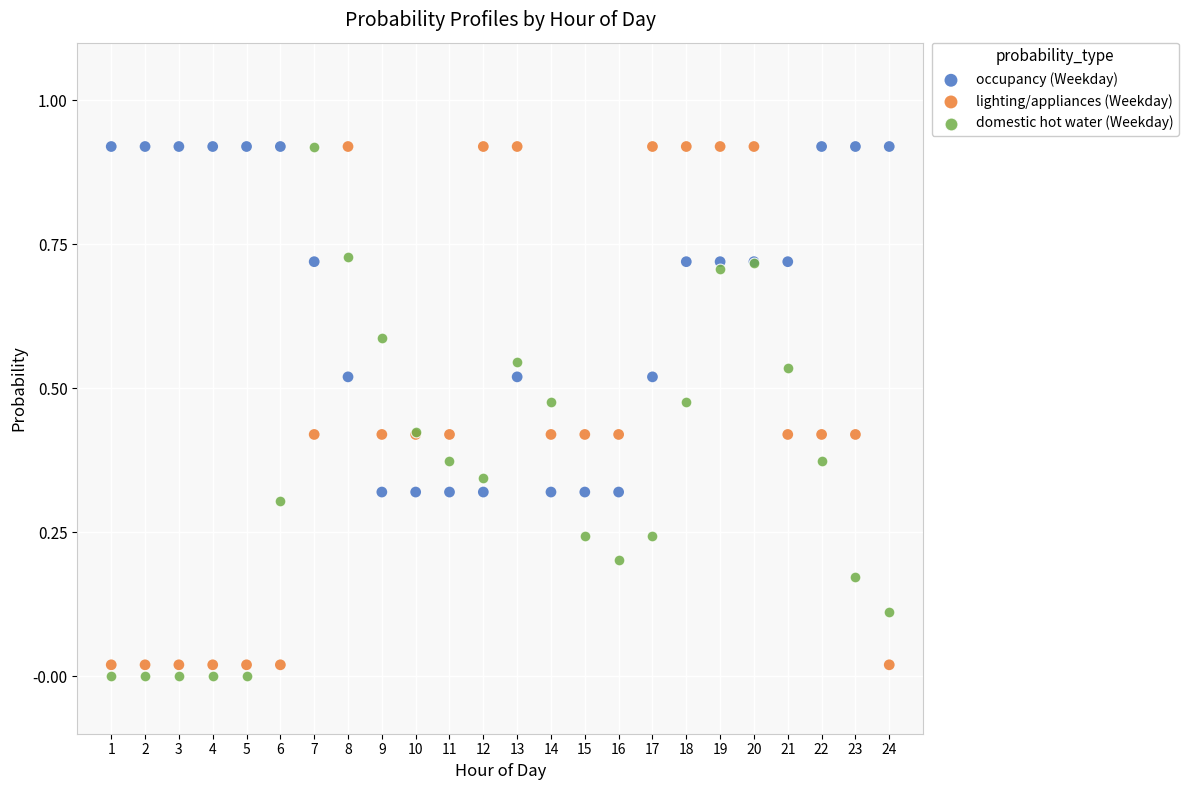

Which series has the widest spread of Y values?

domestic hot water (Weekday)